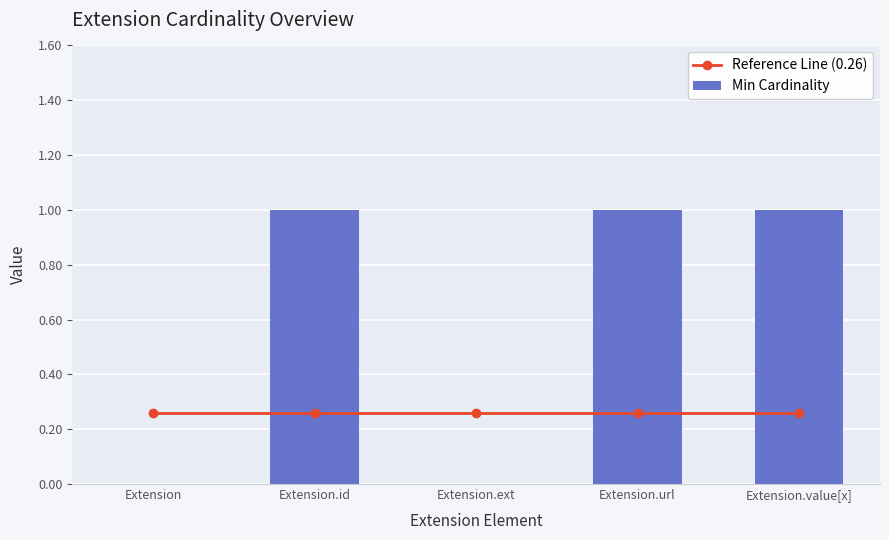

What is the average value of the Min Cardinality series?

0.6